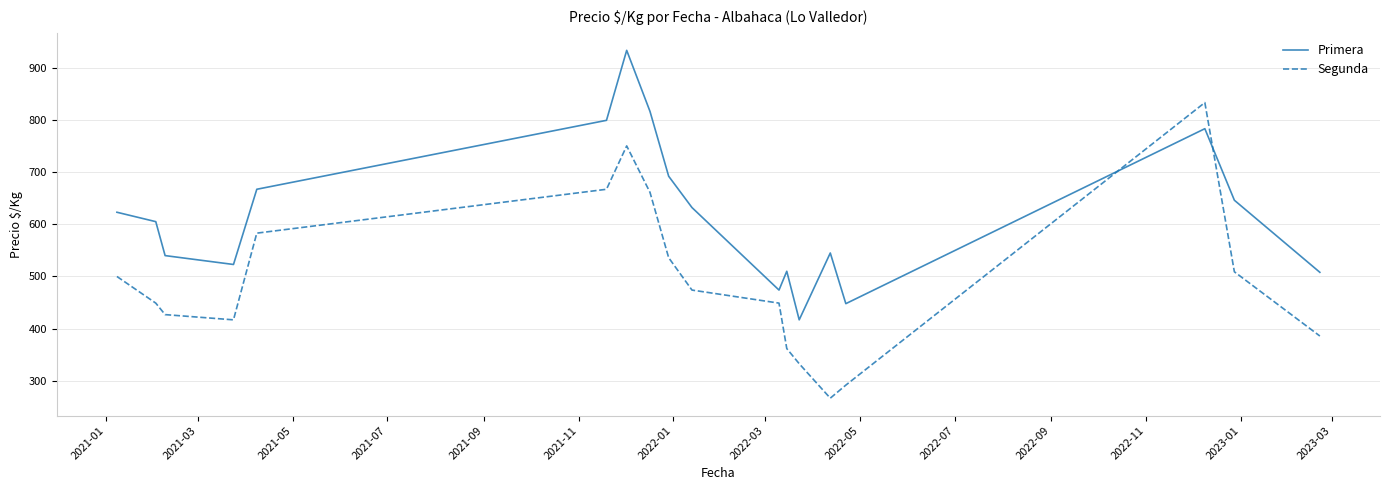

Rank the series by their maximum value, from highest to lowest.

Primera, Segunda